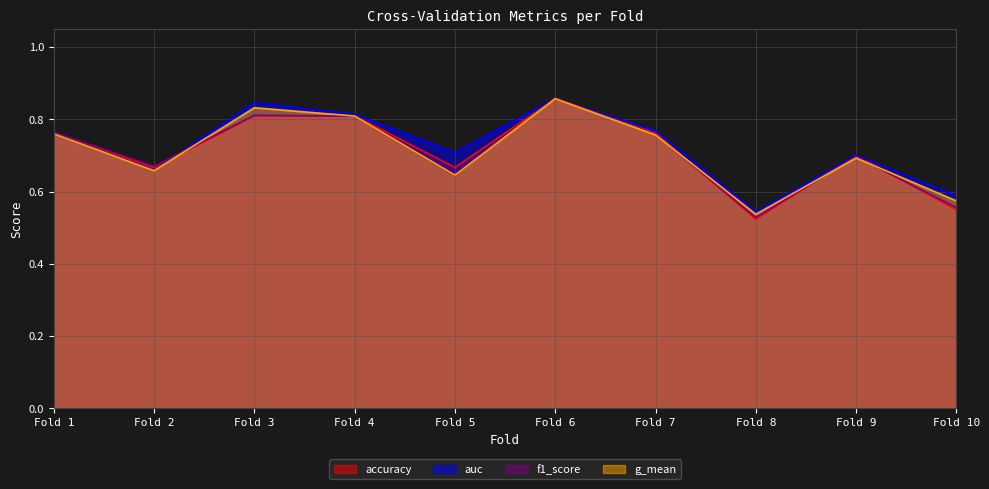

At which category is the sum across all series the highest?

Fold 6